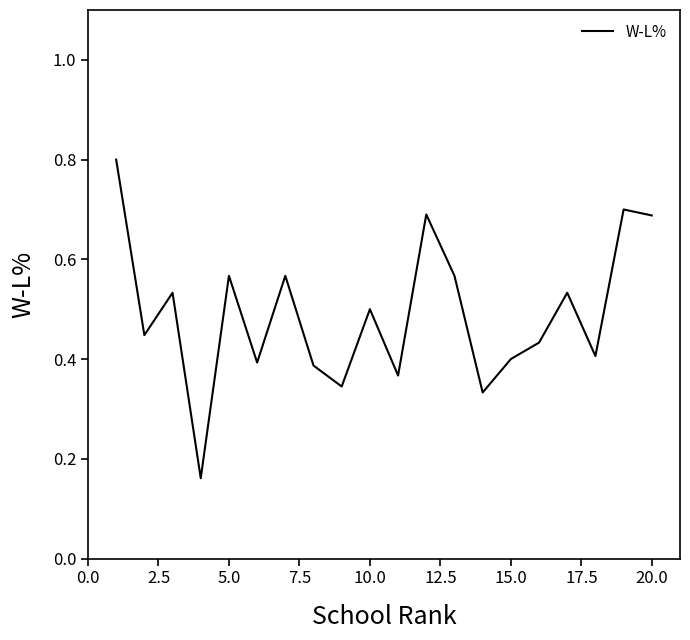

What is the greatest value displayed?

0.8